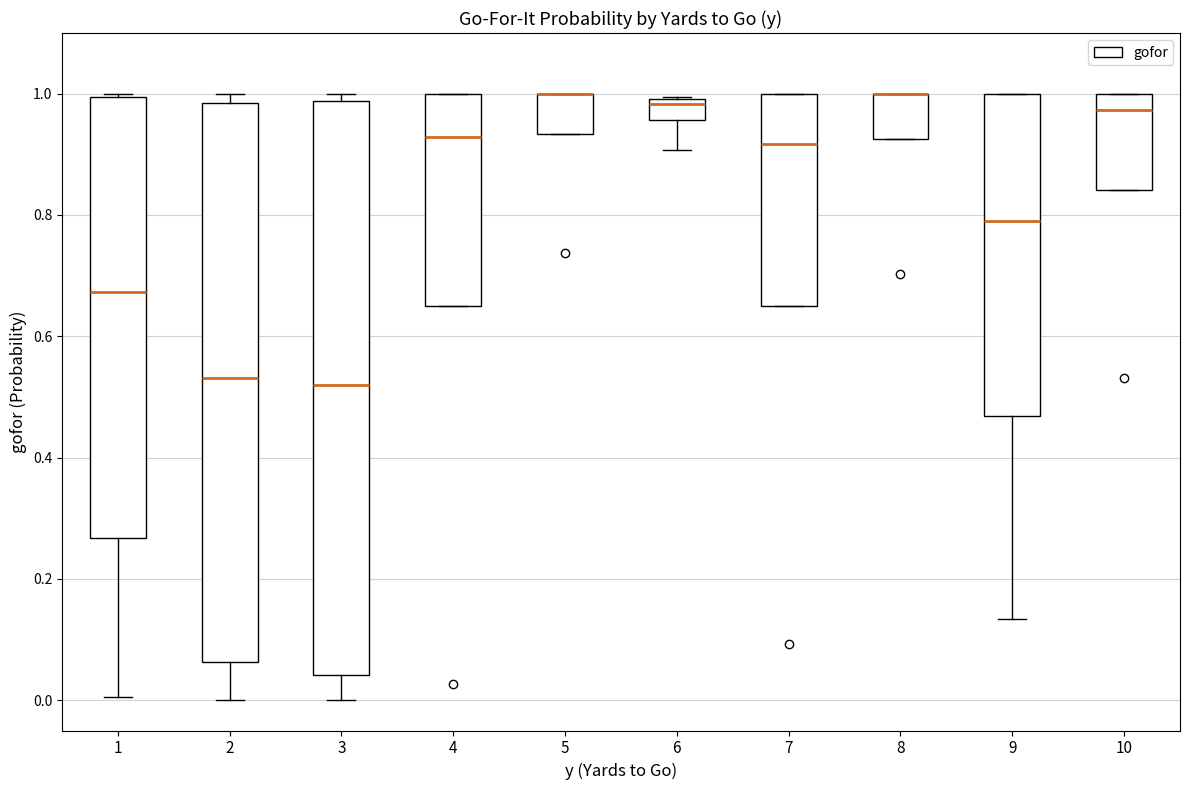

Reading left to right, read every box against the y-axis: the position of its median line, the range the box covers, and the ends of its whiskers. The values are not printed on the chart, so give them approximately, as read against the axis.

1: median 0.68, box 0.26 to 1.00, whiskers 0.00 to 1.00
2: median 0.54, box 0.06 to 0.98, whiskers 0.00 to 1.00
3: median 0.52, box 0.04 to 0.98, whiskers 0.00 to 1.00
4: median 0.92, box 0.64 to 1.00, whiskers 0.64 to 1.00
5: median 1.00 (drawn on the box's upper edge), box 0.94 to 1.00, whiskers 0.94 to 1.00
6: median 0.98, box 0.96 to 1.00, whiskers 0.90 to 1.00
7: median 0.92, box 0.64 to 1.00, whiskers 0.64 to 1.00
8: median 1.00 (drawn on the box's upper edge), box 0.92 to 1.00, whiskers 0.92 to 1.00
9: median 0.78, box 0.46 to 1.00, whiskers 0.14 to 1.00
10: median 0.98, box 0.84 to 1.00, whiskers 0.84 to 1.00